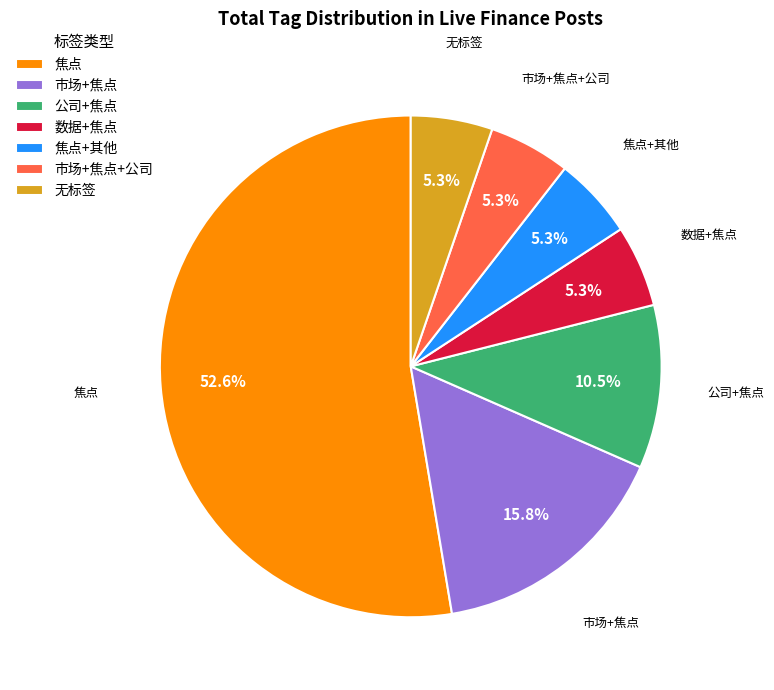

What is the largest slice in the pie chart?

焦点